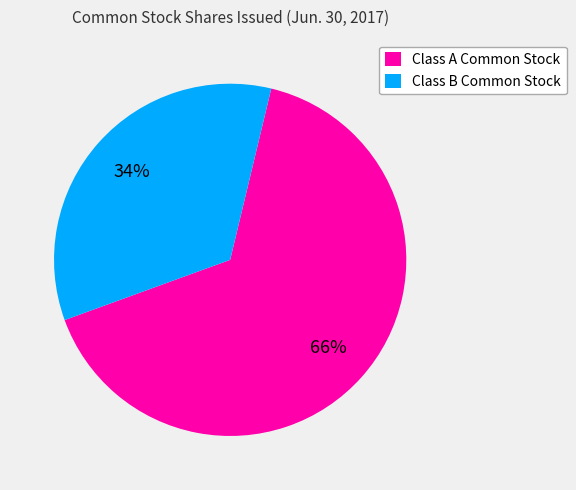

Which has a higher value, Class A Common Stock or Class B Common Stock?

Class A Common Stock